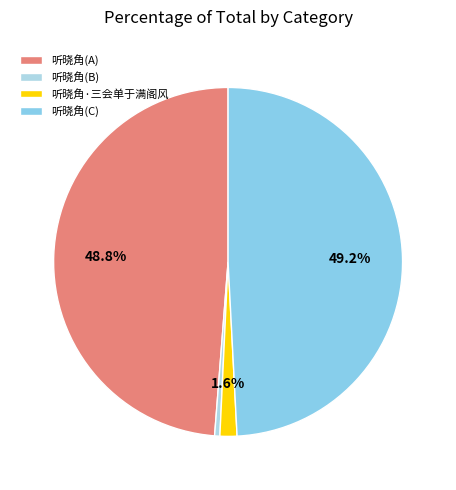

How many segments does this pie chart have?

4